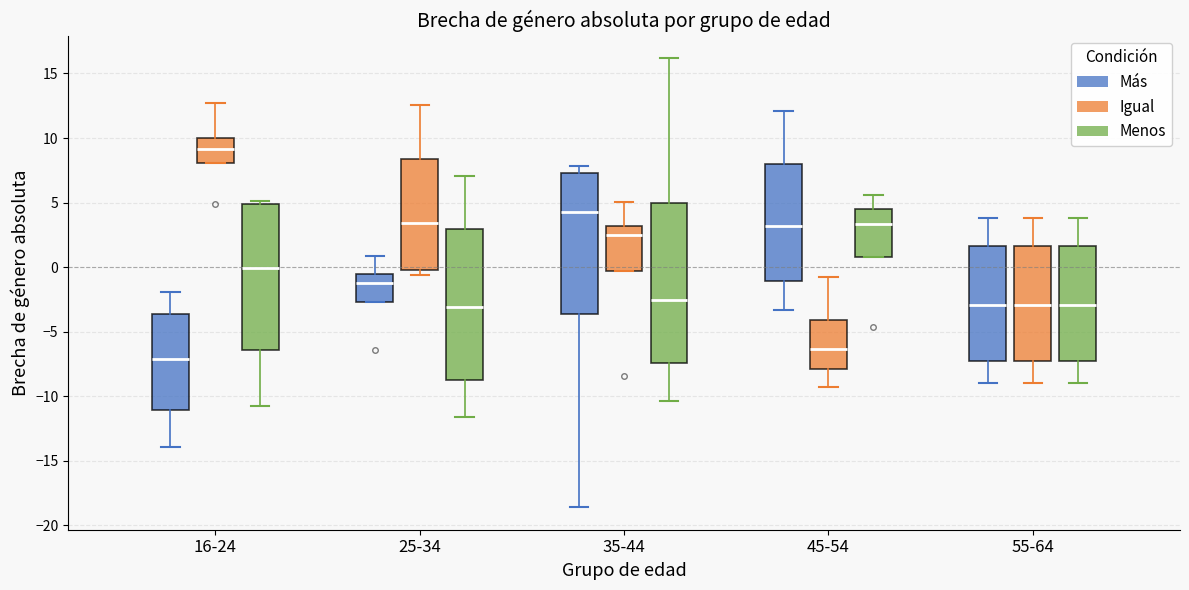

Which box has the highest median line?

16-24 (Igual)